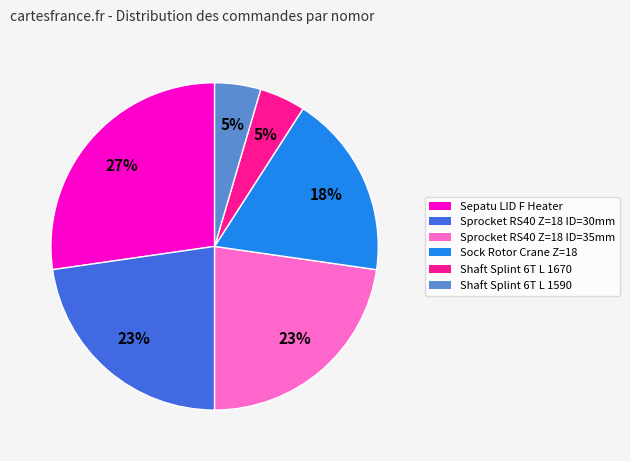

To the nearest percent, what is the combined percentage of Sprocket RS40 Z=18 ID=35mm and Sepatu LID F Heater?

50%